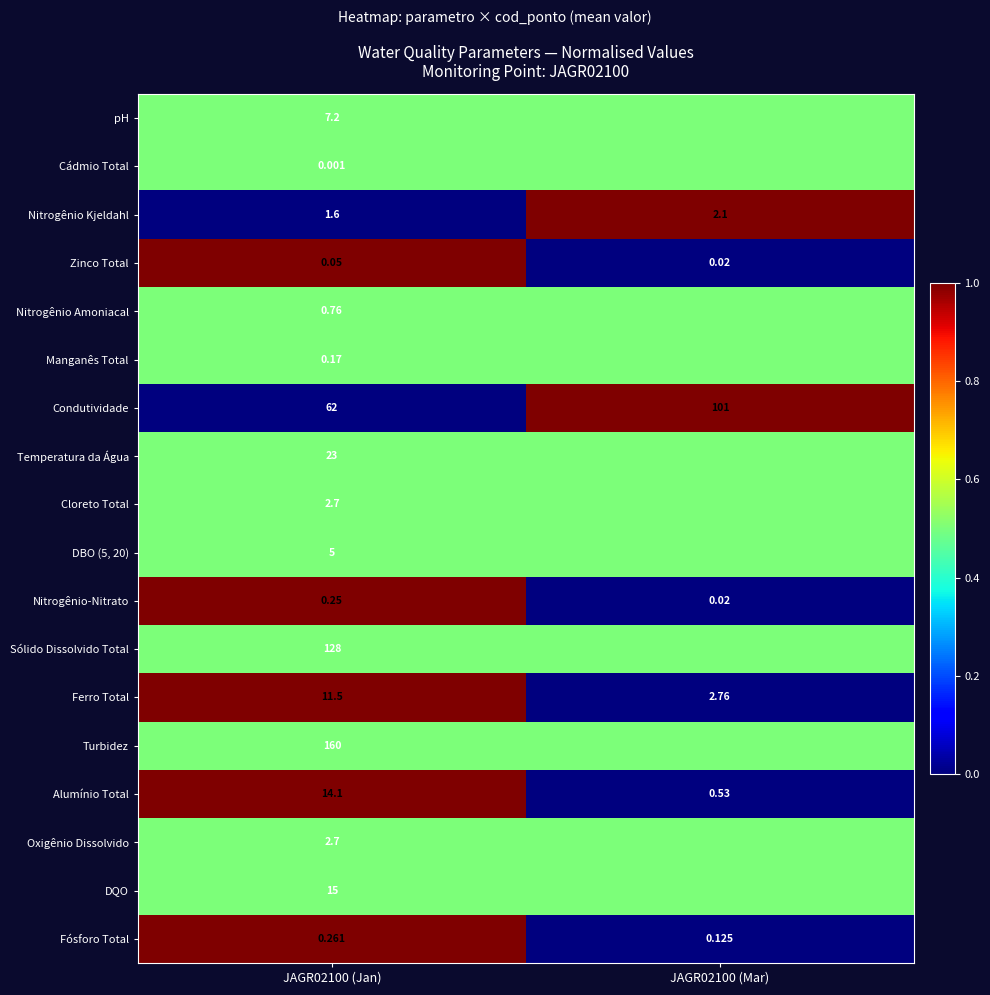

Rank the categories by Ferro Total value from highest to lowest.

JAGR02100 (Jan), JAGR02100 (Mar)